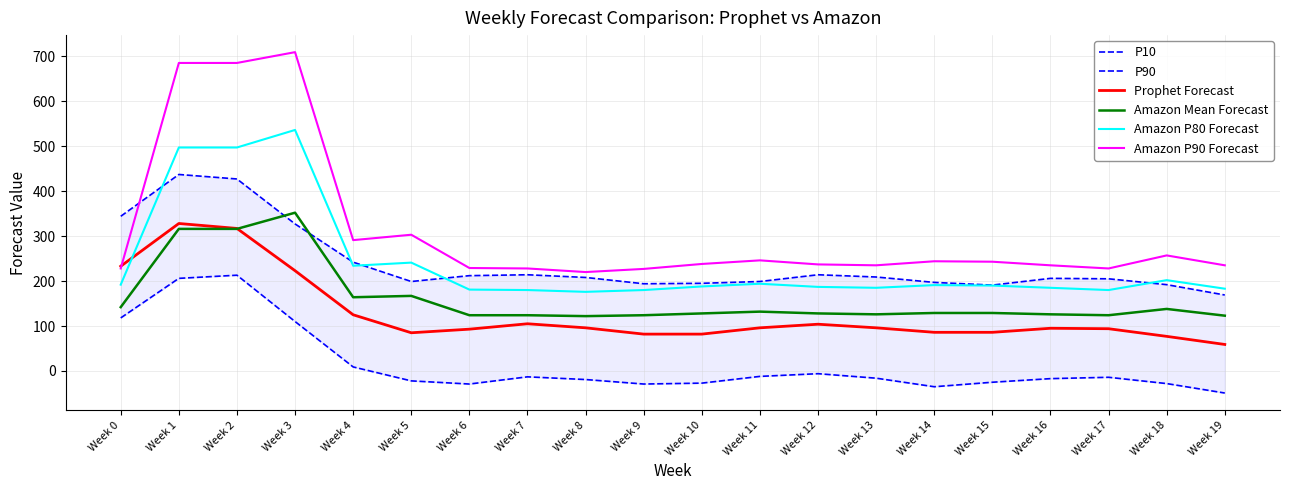

What are all the series names shown in the legend?

P10, P90, Prophet Forecast, Amazon Mean Forecast, Amazon P80 Forecast, Amazon P90 Forecast